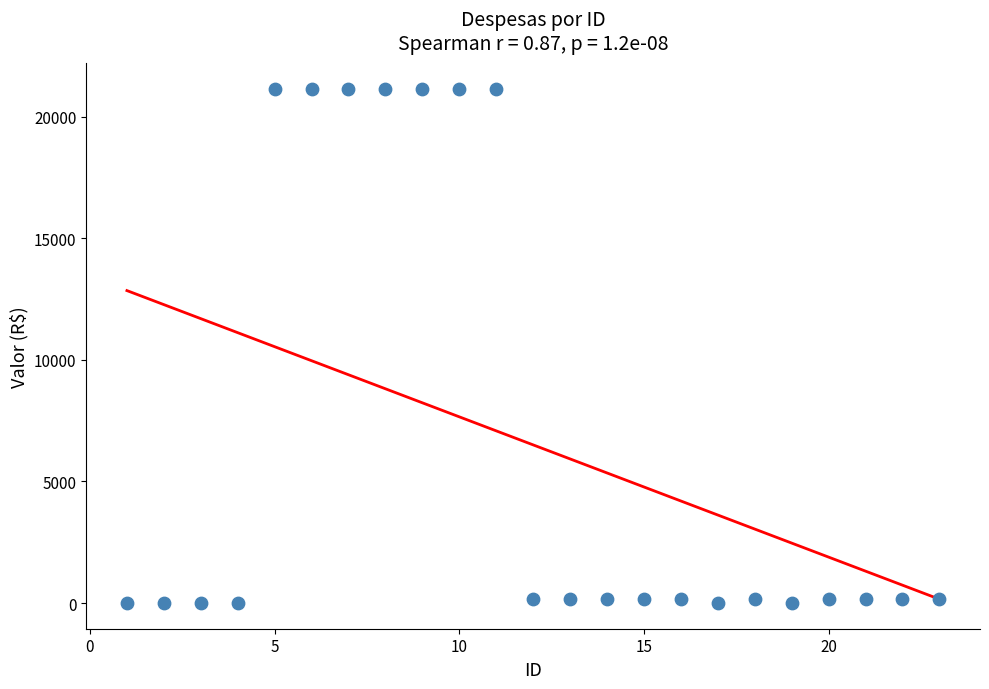

What is the range of Y values (max minus min)?

21154.3